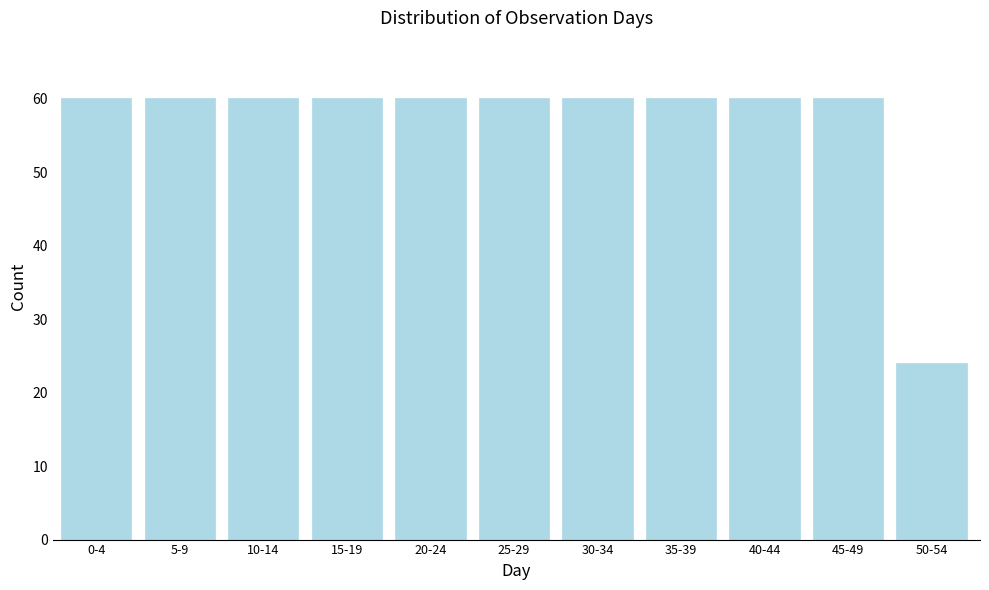

Reading left to right, transcribe all the data shown in this chart.

0-4=60	5-9=60	10-14=60	15-19=60	20-24=60	25-29=60	30-34=60	35-39=60	40-44=60	45-49=60	50-54=24